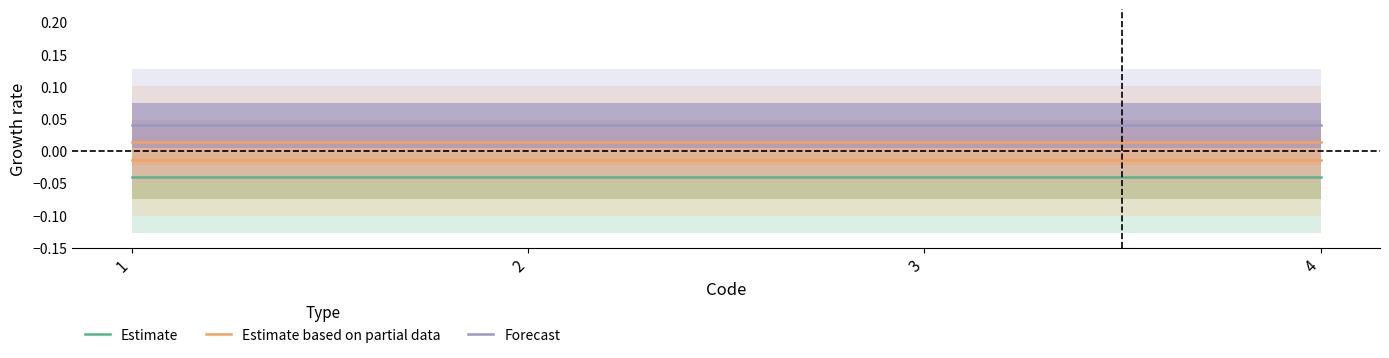

Which series has the largest total across all categories?

Forecast